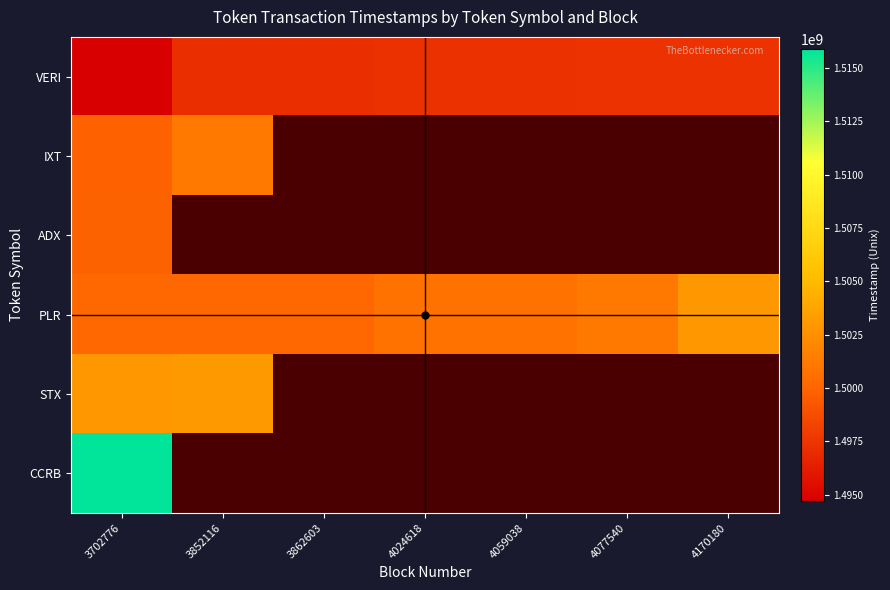

What is the spread (max minus min) of values at 4077540?

3768356.0